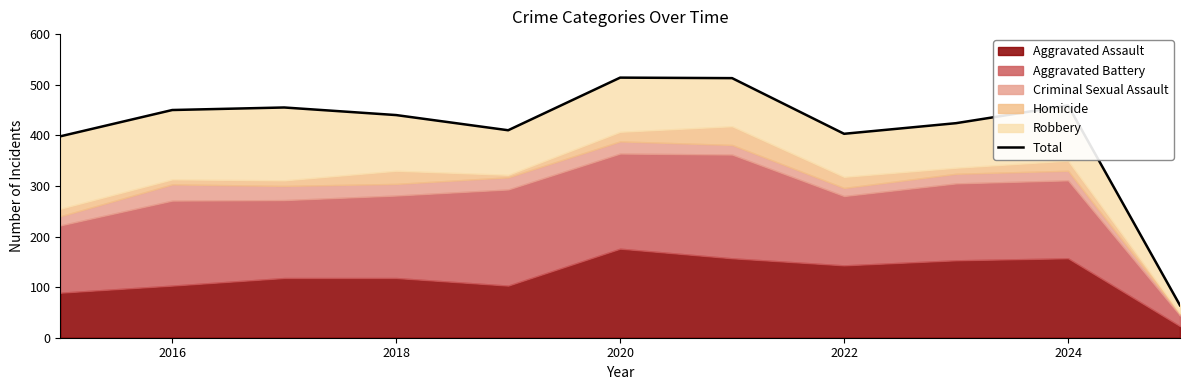

At which category does the data reach its first local peak?

2018